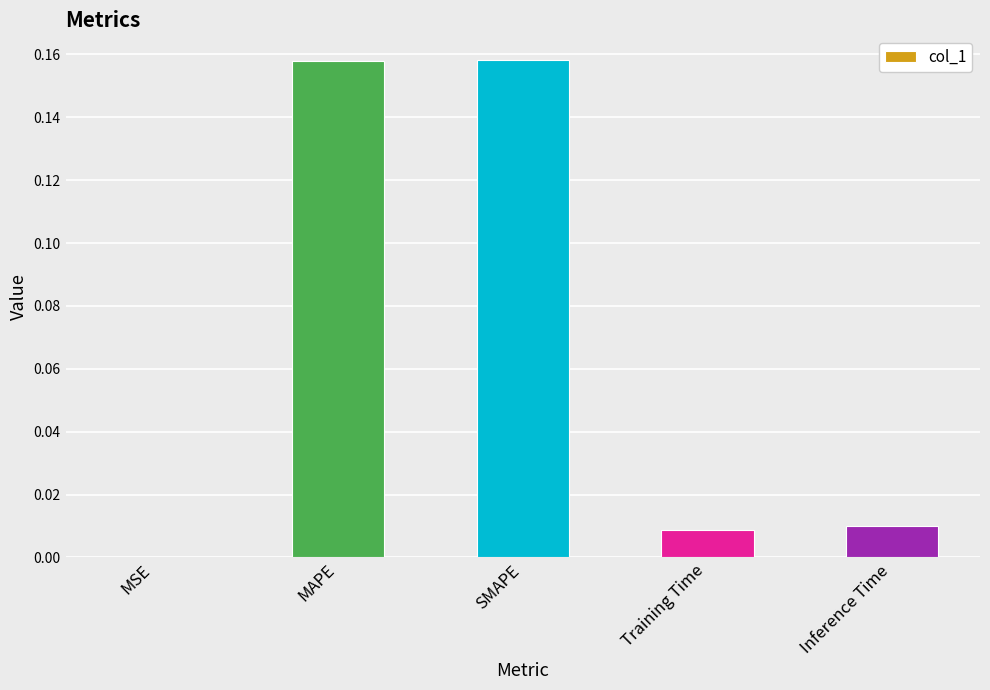

Is it true that the value at MSE is 0.0?

True